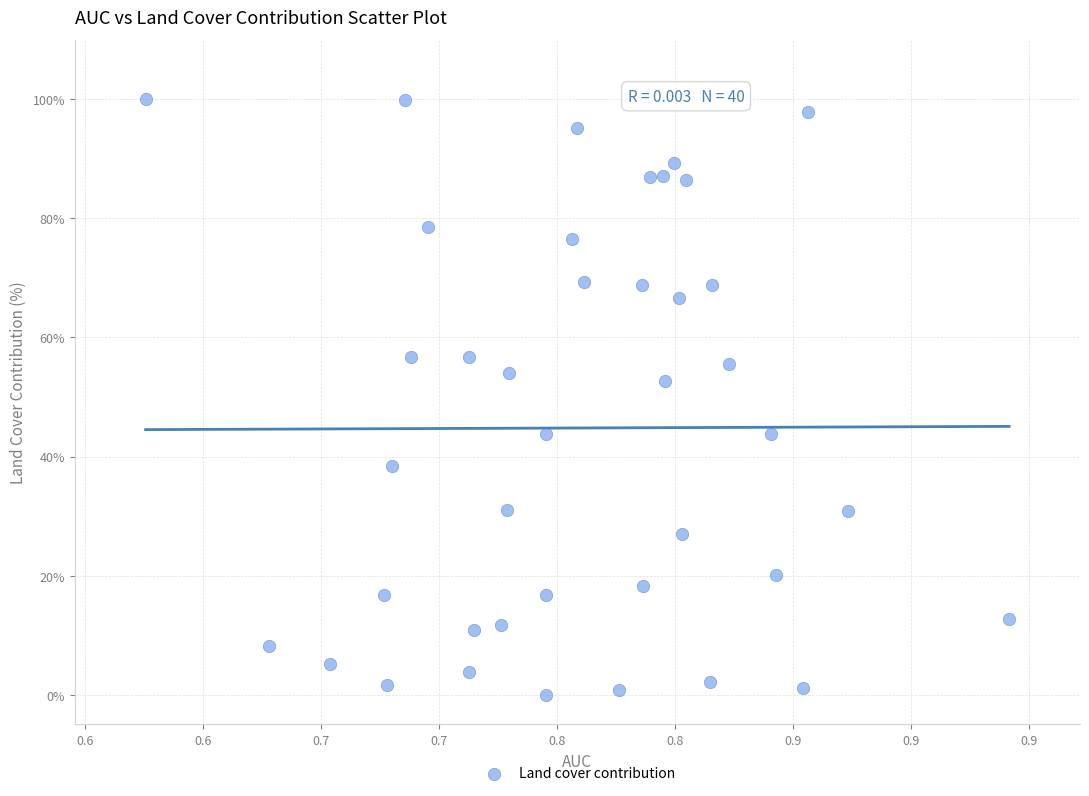

What is the range of Y values (max minus min)?

100.0